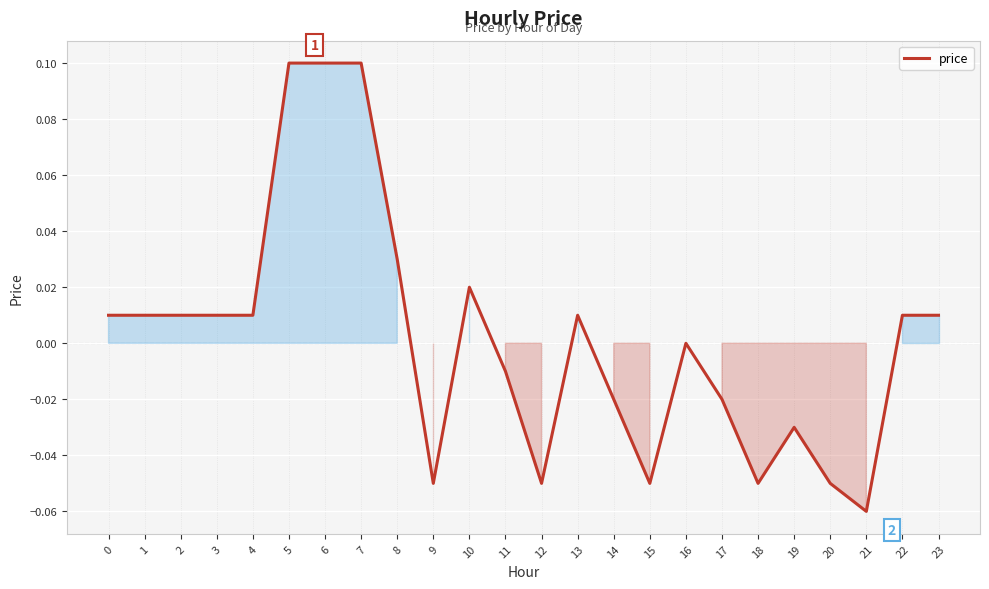

Which category has the lowest value across all series?

21